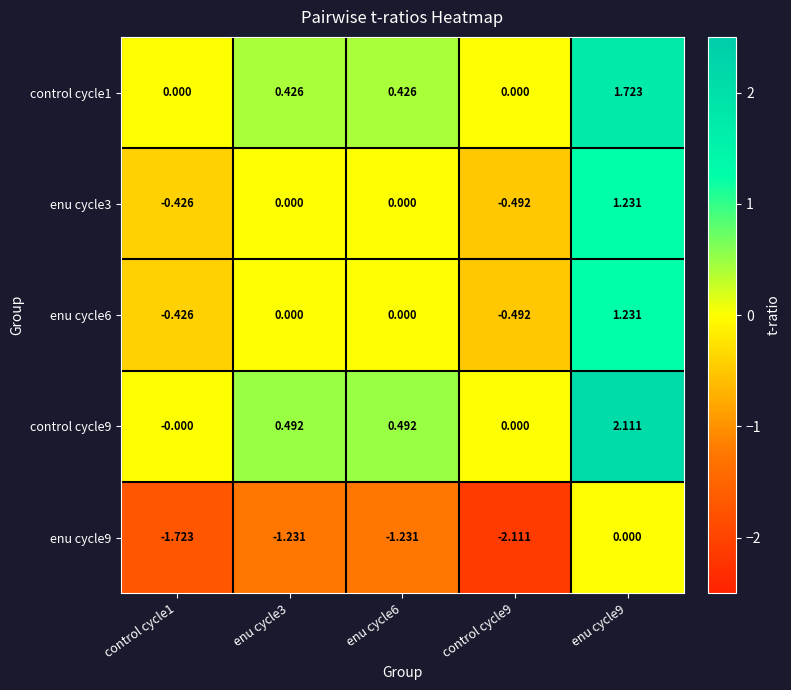

Is the value of enu cycle9 at control cycle9 greater than the value of control cycle1 at control cycle9?

No